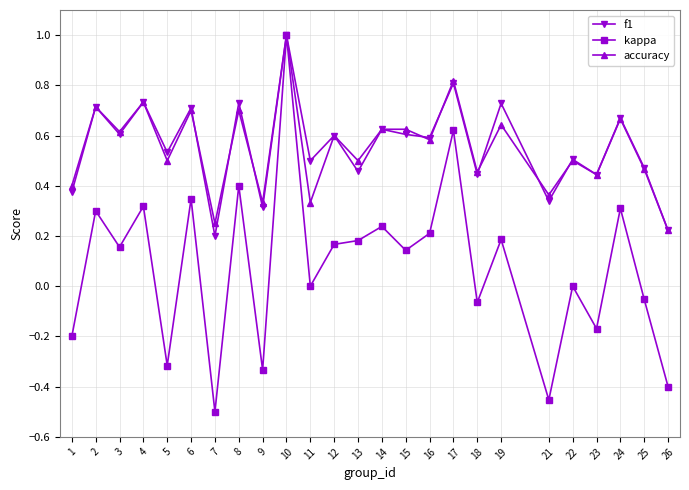

Count the number of categories in the chart.

25